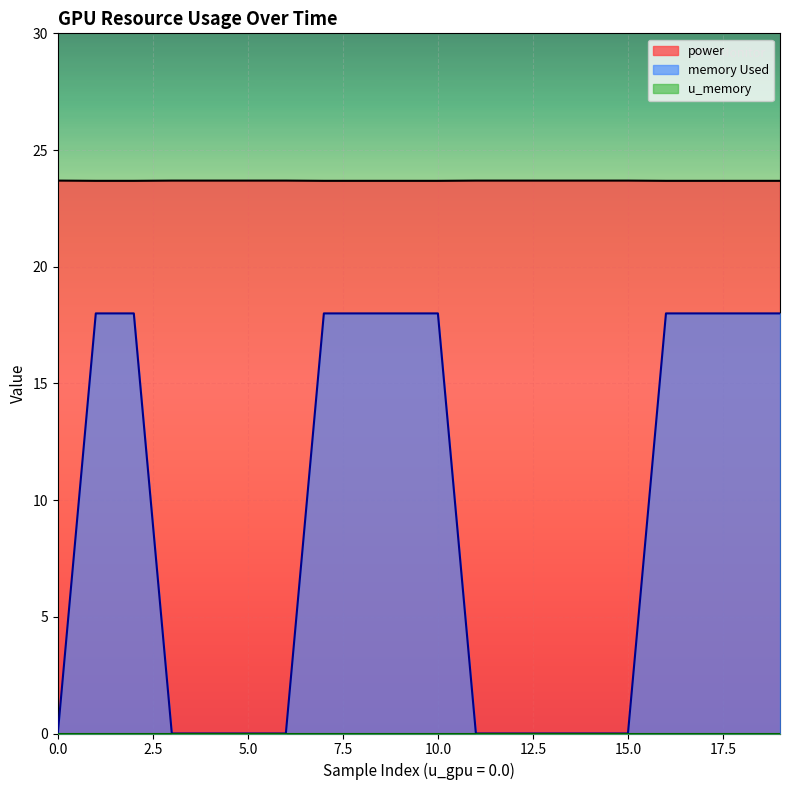

Which series has the largest total across all categories?

power